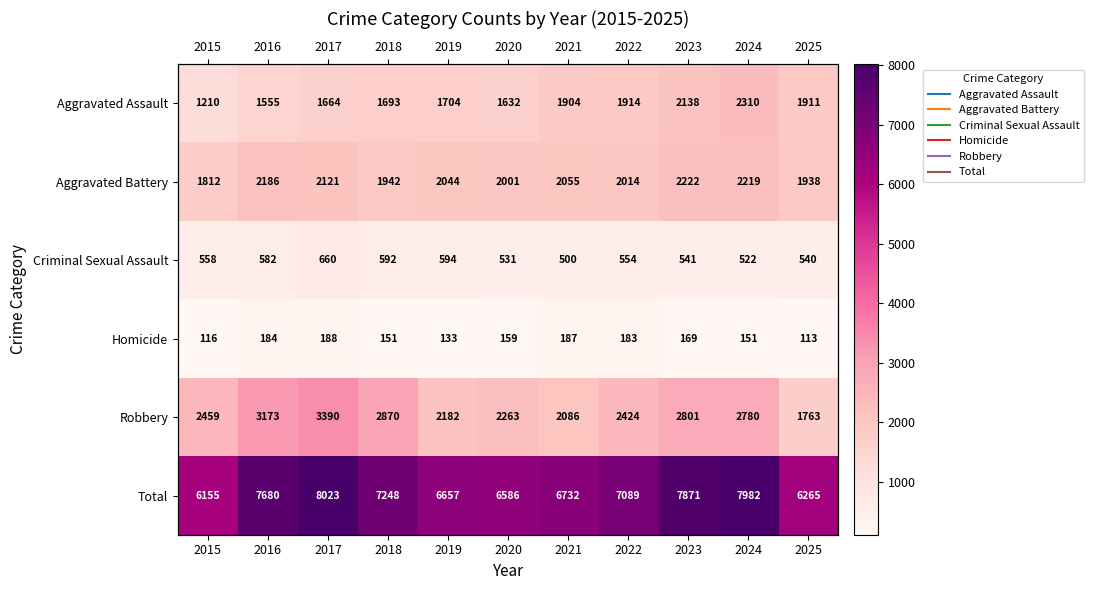

The Aggravated Assault series shows 1555 at 2016. True or false?

True